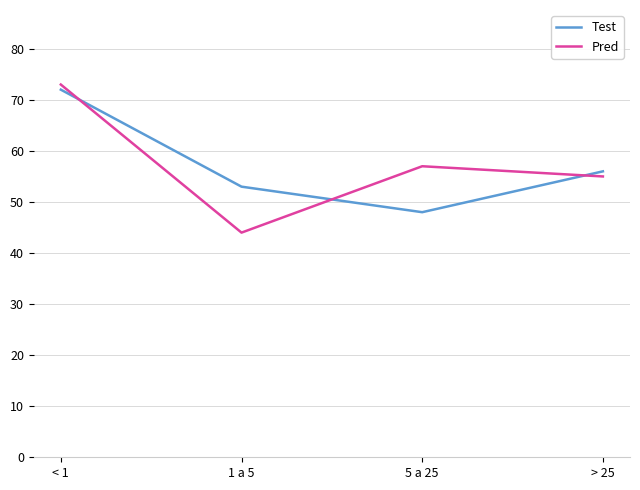

How many lines are shown in the chart?

2